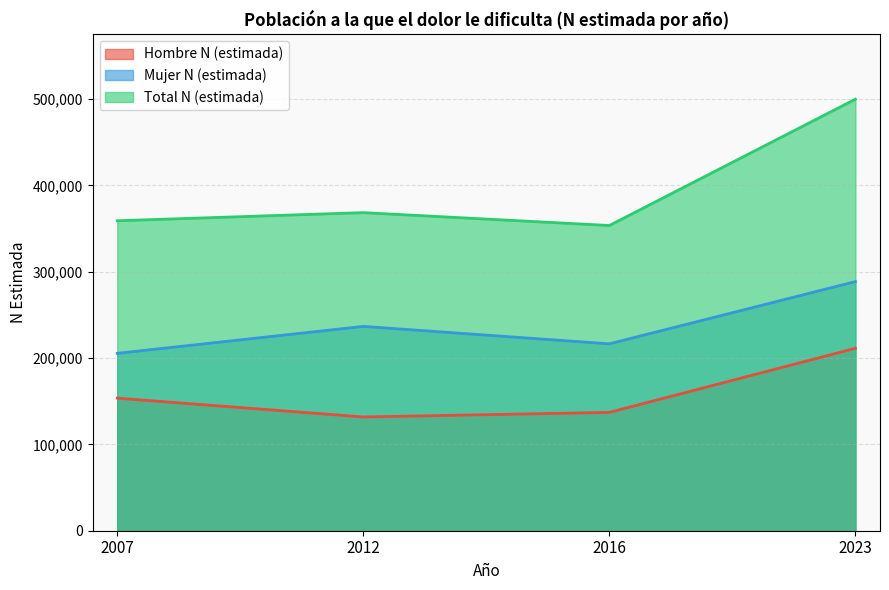

How many interior local valleys does the Total N (estimada) series have?

1